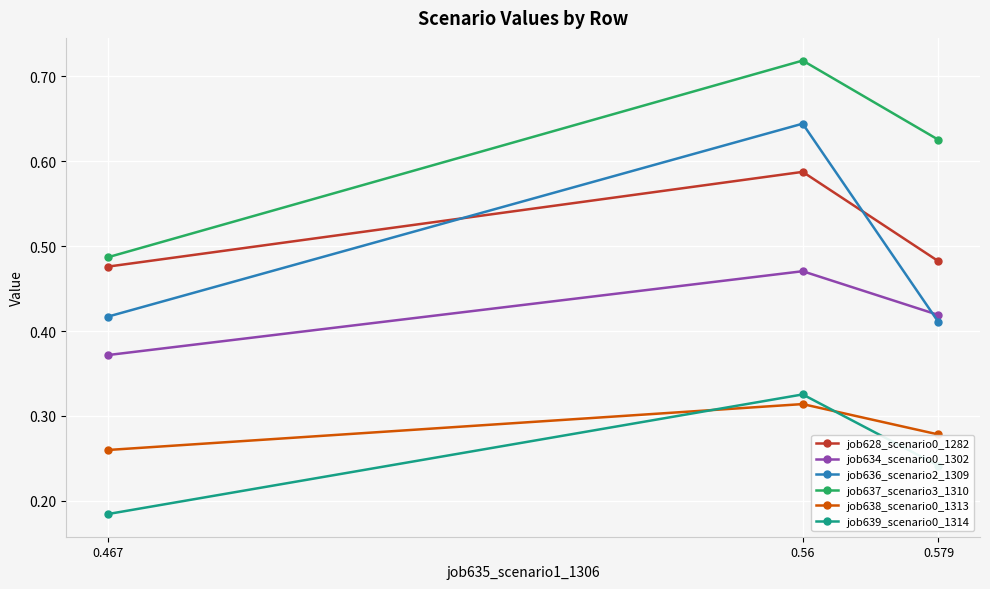

At 0.467, list the series in order from largest to smallest.

job637_scenario3_1310, job628_scenario0_1282, job636_scenario2_1309, job634_scenario0_1302, job638_scenario0_1313, job639_scenario0_1314